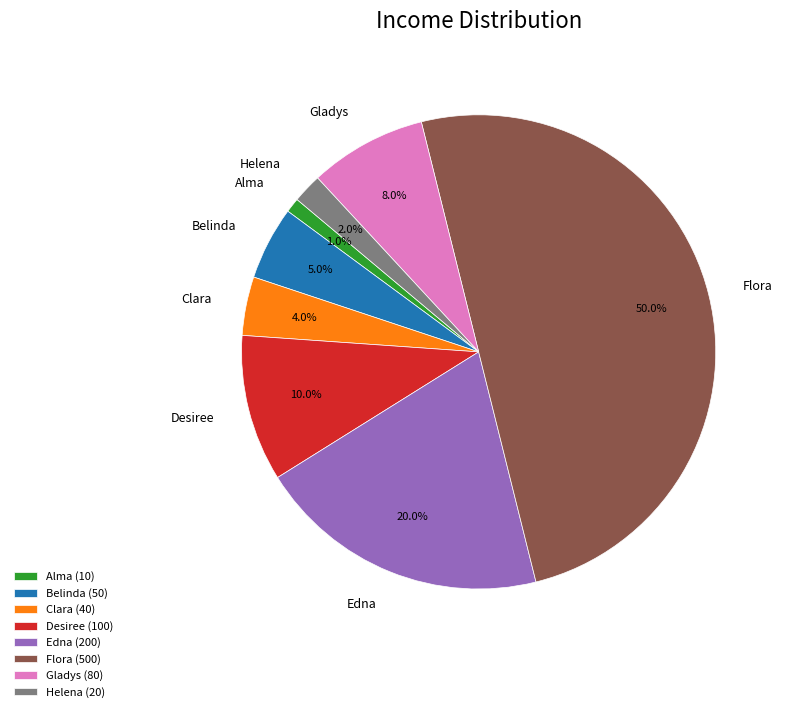

Rank the categories by value from lowest to highest.

Alma, Helena, Clara, Belinda, Gladys, Desiree, Edna, Flora